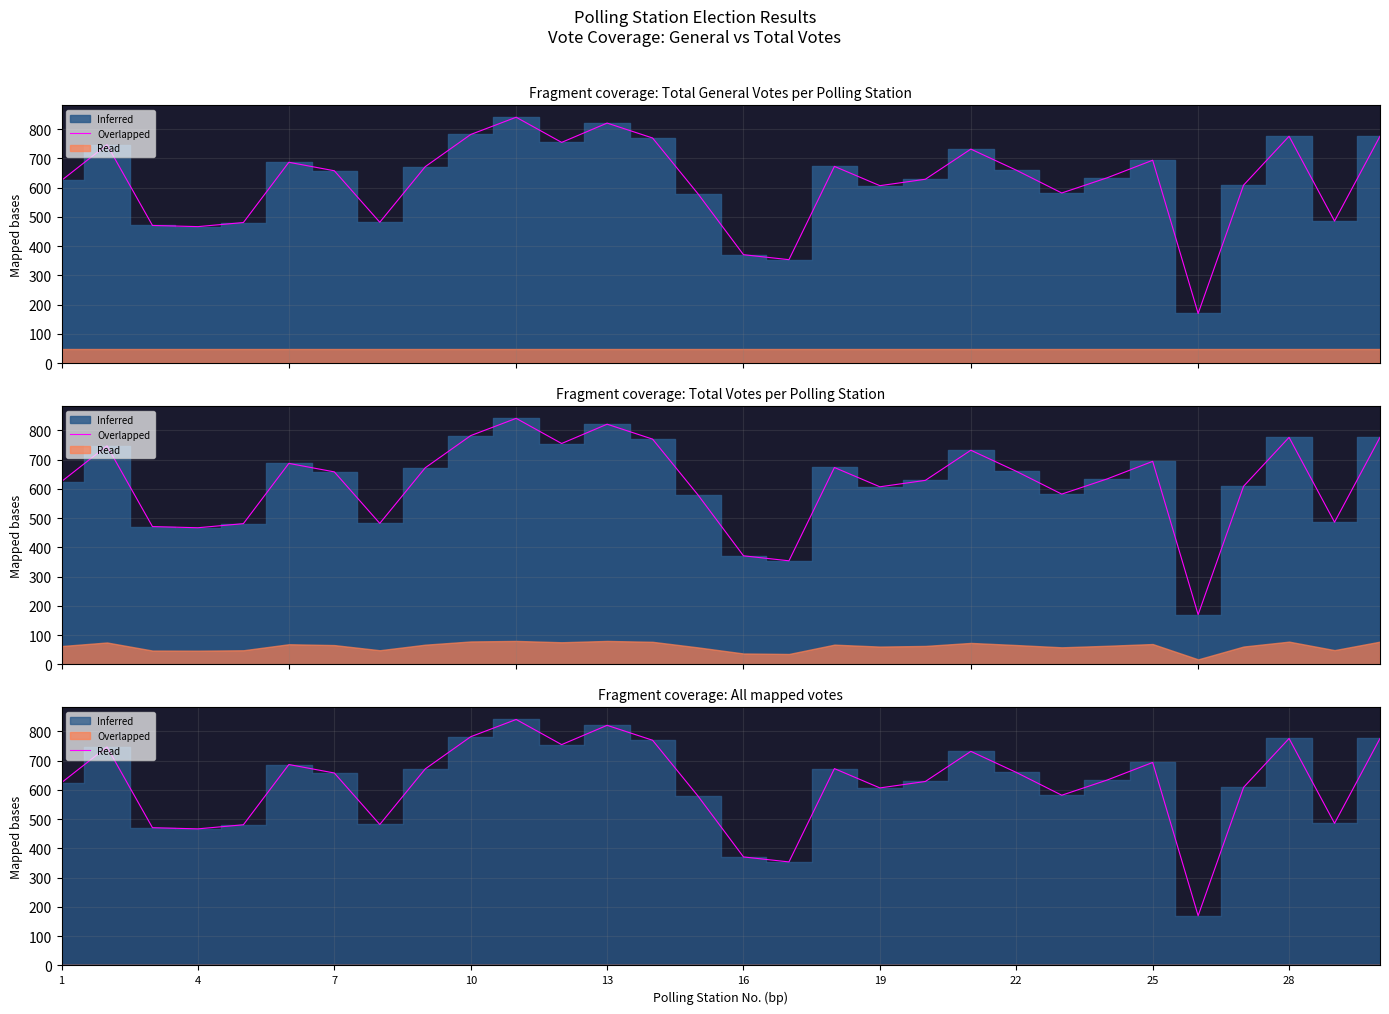

What is the maximum value shown in the chart?

841